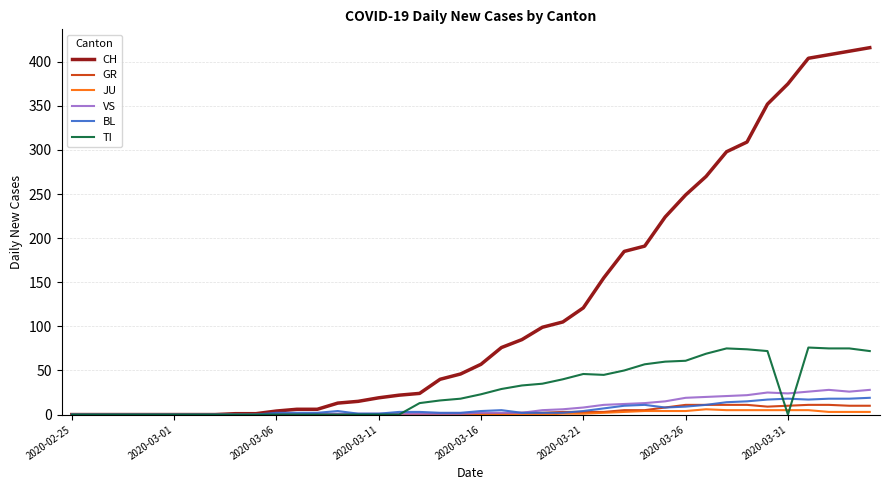

Which series has the largest total across all categories?

CH